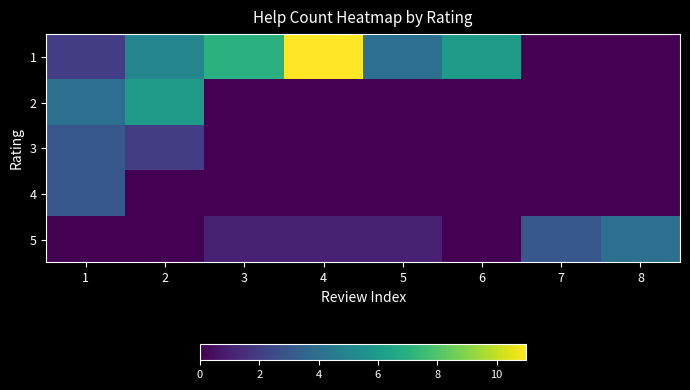

Which series changed the most between 1 and 6?

1